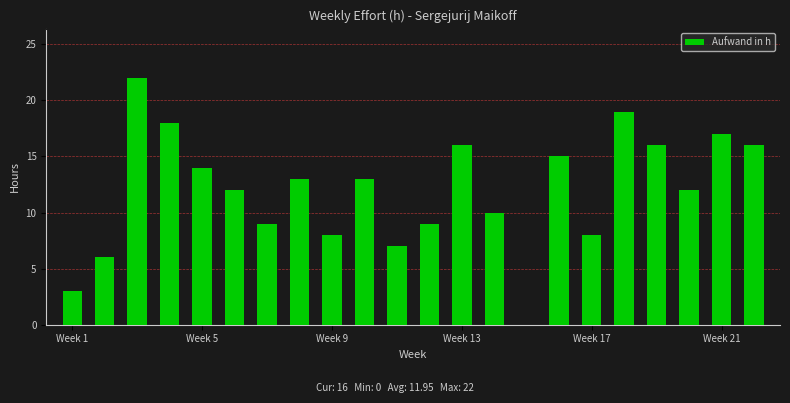

Reading left to right, transcribe all the data shown in this chart.

3	6	22	18	14	12	9	13	8	13	7	9	16	10	0	15	8	19	16	12	17	16